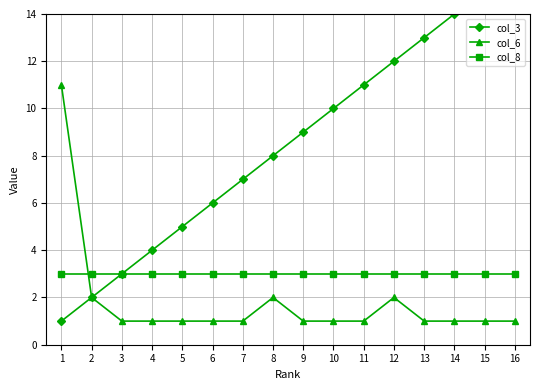

Which has a higher value, 1 or 2?

2